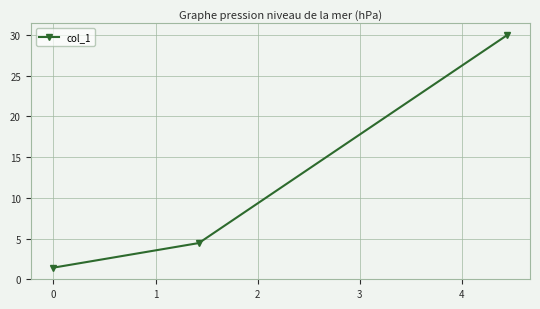

What is the sum of all values?

35.9